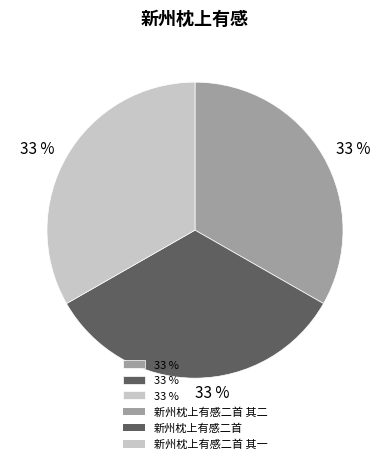

Count the number of slices in the pie.

3